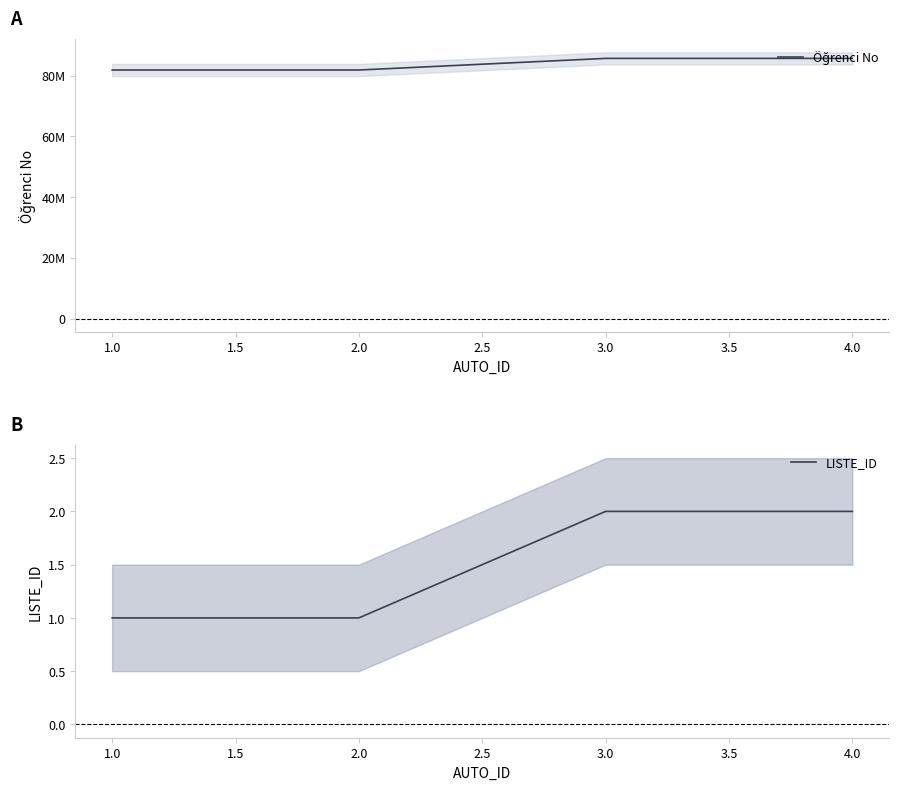

True or false: LISTE_ID has more than 1 interior local peaks.

False